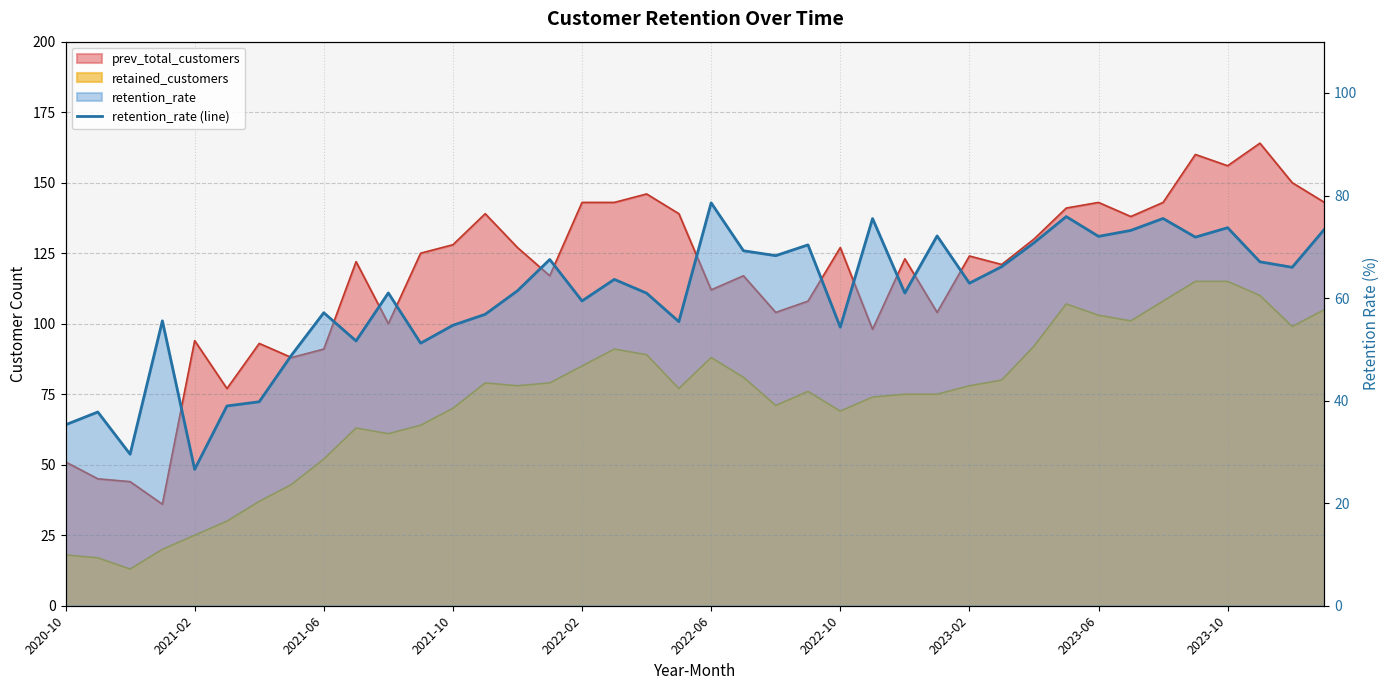

Is it true that the value at 2022-02 is 33.9?

False